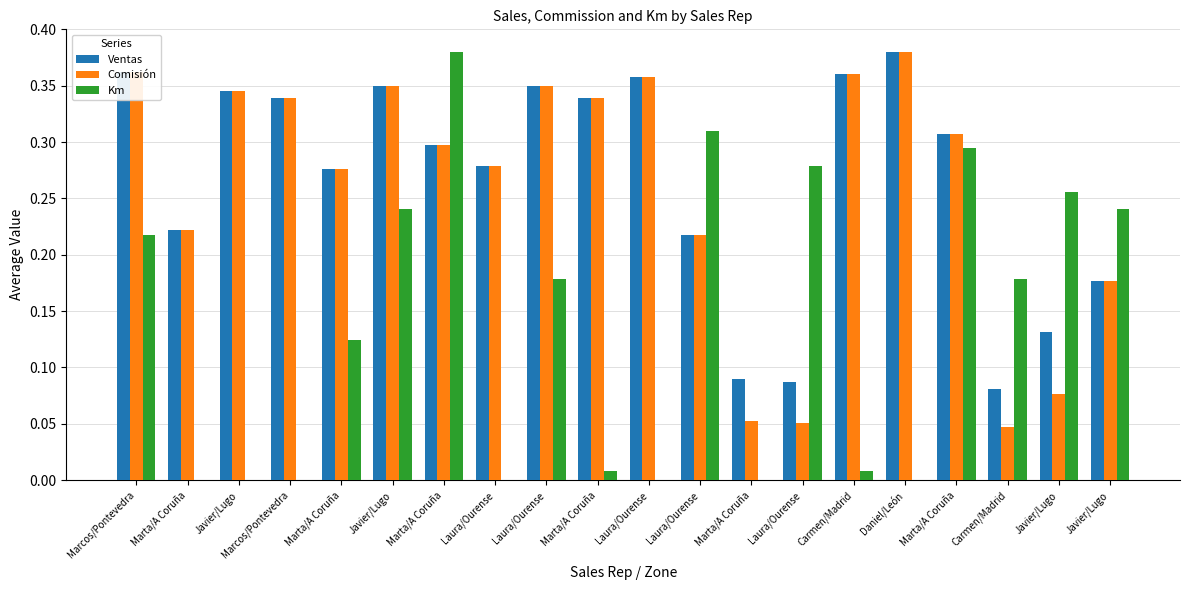

Reading right to left, list all the values displayed in this chart.

Ventas: Javier/Lugo=0.2	Javier/Lugo=0.1	Carmen/Madrid=0.1	Marta/A Coruña=0.3	Daniel/León=0.4	Carmen/Madrid=0.4	Laura/Ourense=0.1	Marta/A Coruña=0.1	Laura/Ourense=0.2	Laura/Ourense=0.4	Marta/A Coruña=0.3	Laura/Ourense=0.4	Laura/Ourense=0.3	Marta/A Coruña=0.3	Javier/Lugo=0.3	Marta/A Coruña=0.3	Marcos/Pontevedra=0.3	Javier/Lugo=0.3	Marta/A Coruña=0.2	Marcos/Pontevedra=0.4
Comisión: Javier/Lugo=0.2	Javier/Lugo=0.1	Carmen/Madrid=0.0	Marta/A Coruña=0.3	Daniel/León=0.4	Carmen/Madrid=0.4	Laura/Ourense=0.1	Marta/A Coruña=0.1	Laura/Ourense=0.2	Laura/Ourense=0.4	Marta/A Coruña=0.3	Laura/Ourense=0.4	Laura/Ourense=0.3	Marta/A Coruña=0.3	Javier/Lugo=0.3	Marta/A Coruña=0.3	Marcos/Pontevedra=0.3	Javier/Lugo=0.3	Marta/A Coruña=0.2	Marcos/Pontevedra=0.4
Km: Javier/Lugo=0.2	Javier/Lugo=0.3	Carmen/Madrid=0.2	Marta/A Coruña=0.3	Daniel/León=0.0	Carmen/Madrid=0.0	Laura/Ourense=0.3	Marta/A Coruña=0.0	Laura/Ourense=0.3	Laura/Ourense=0.0	Marta/A Coruña=0.0	Laura/Ourense=0.2	Laura/Ourense=0.0	Marta/A Coruña=0.4	Javier/Lugo=0.2	Marta/A Coruña=0.1	Marcos/Pontevedra=0.0	Javier/Lugo=0.0	Marta/A Coruña=0.0	Marcos/Pontevedra=0.2